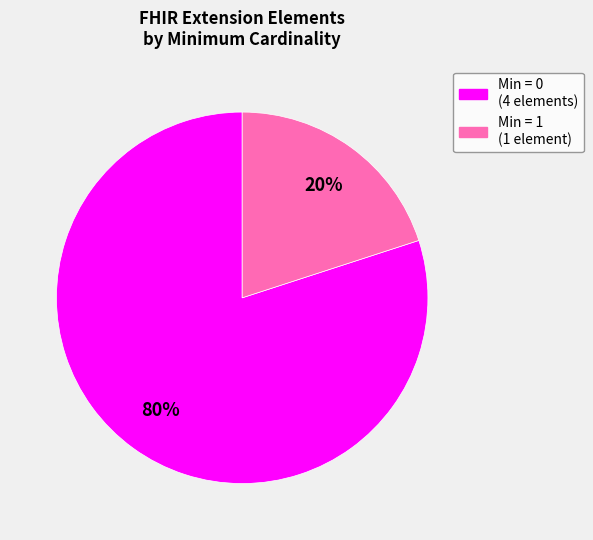

Is there a majority slice in this chart?

Yes